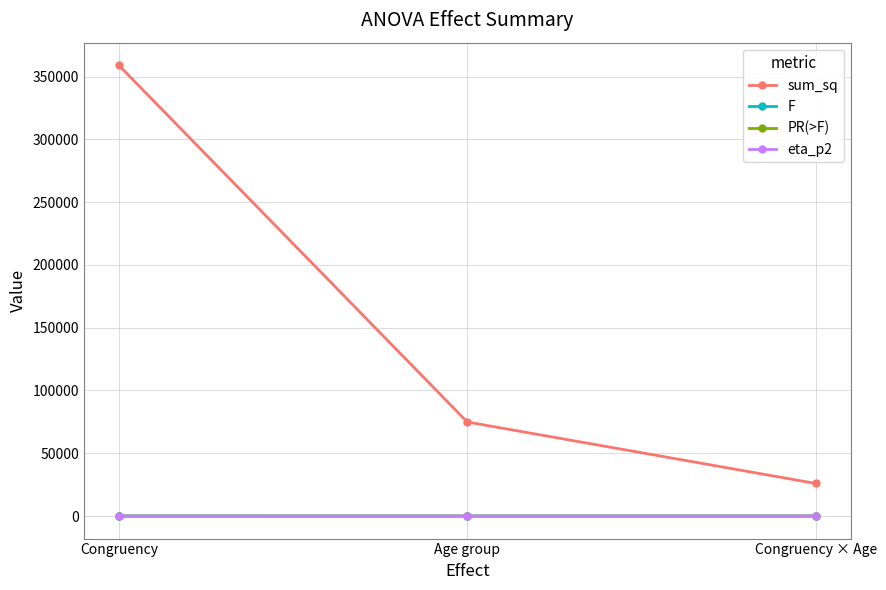

At which category does the chart reach its peak across all series?

Congruency